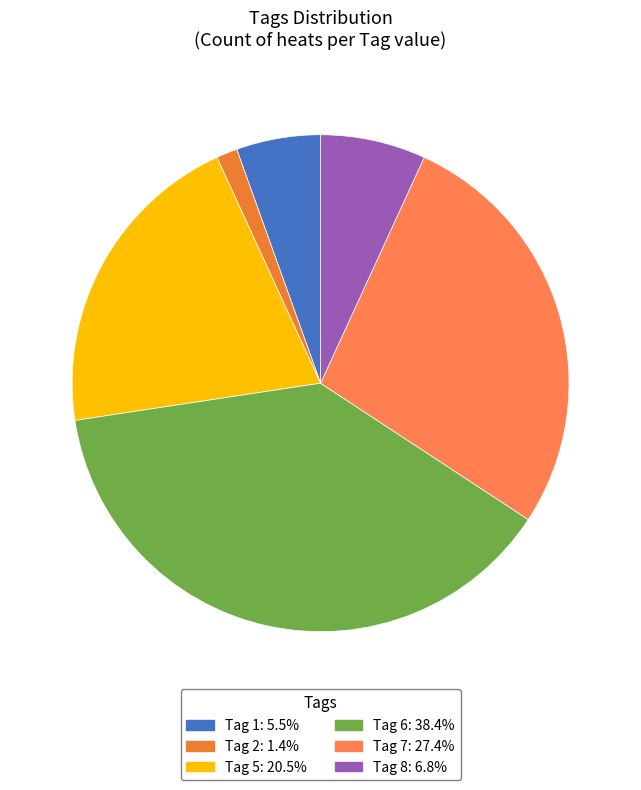

How many slices are in this pie chart?

6